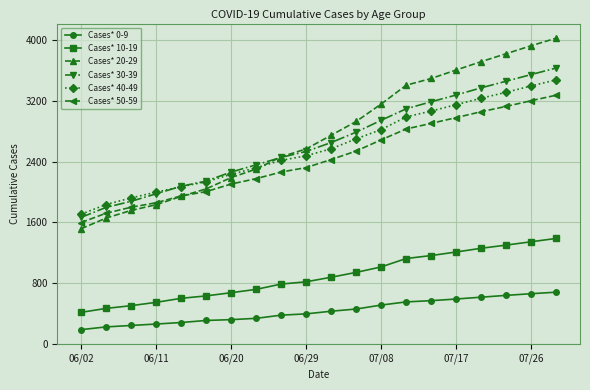

List the series in order of their peak value, lowest first.

Cases* 0-9, Cases* 10-19, Cases* 50-59, Cases* 40-49, Cases* 30-39, Cases* 20-29